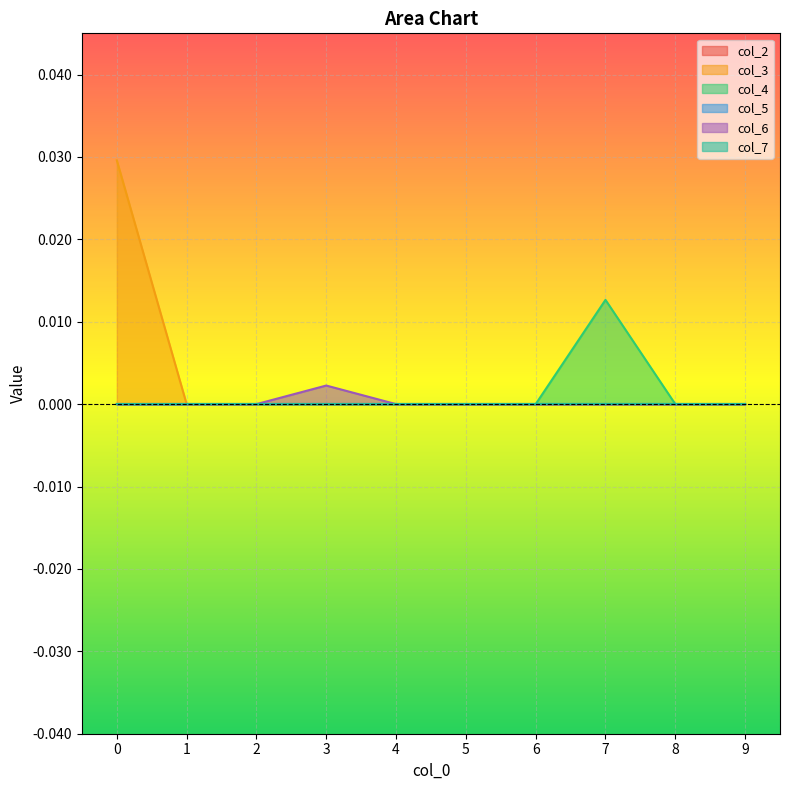

Does the chart display data point markers on the line(s)?

No